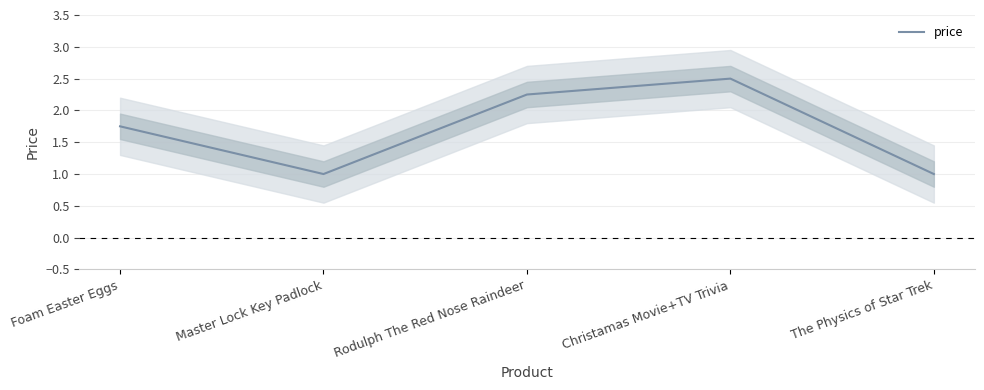

True or false: the data shows 1.0 at Master Lock Key Padlock.

True